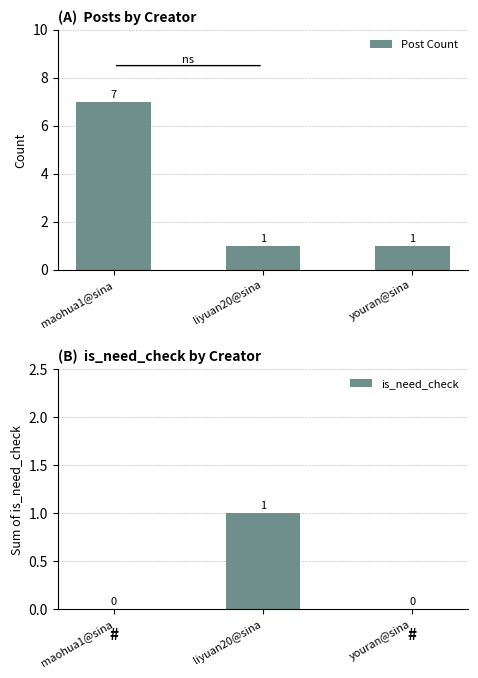

List the labels in order of Post Count value, smallest first.

liyuan20@sina, youran@sina, maohua1@sina